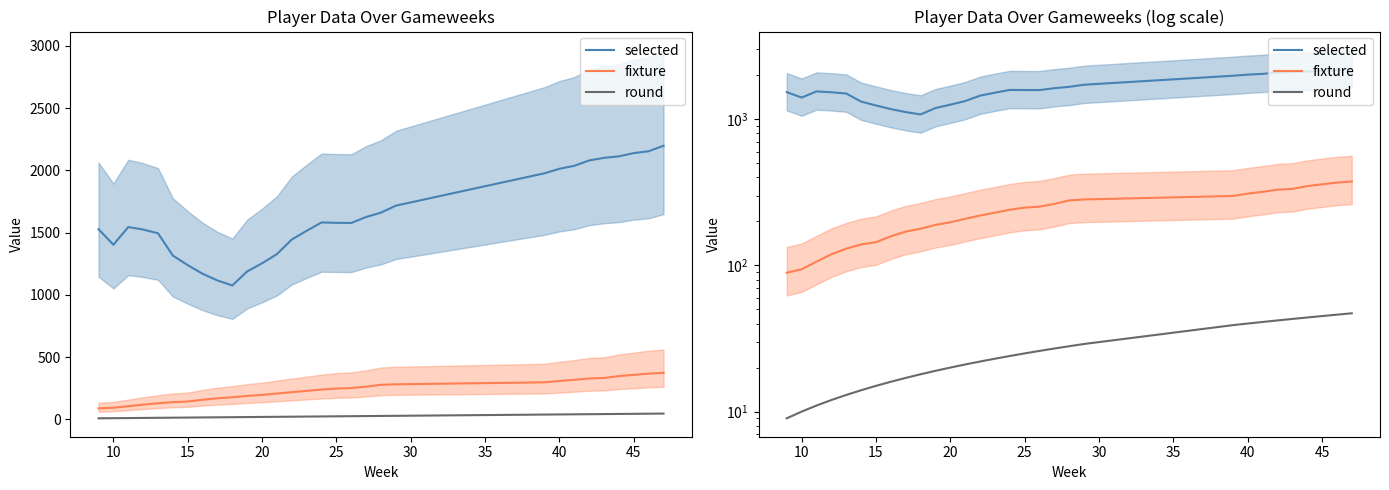

What is the sum of all fixture values?

6967